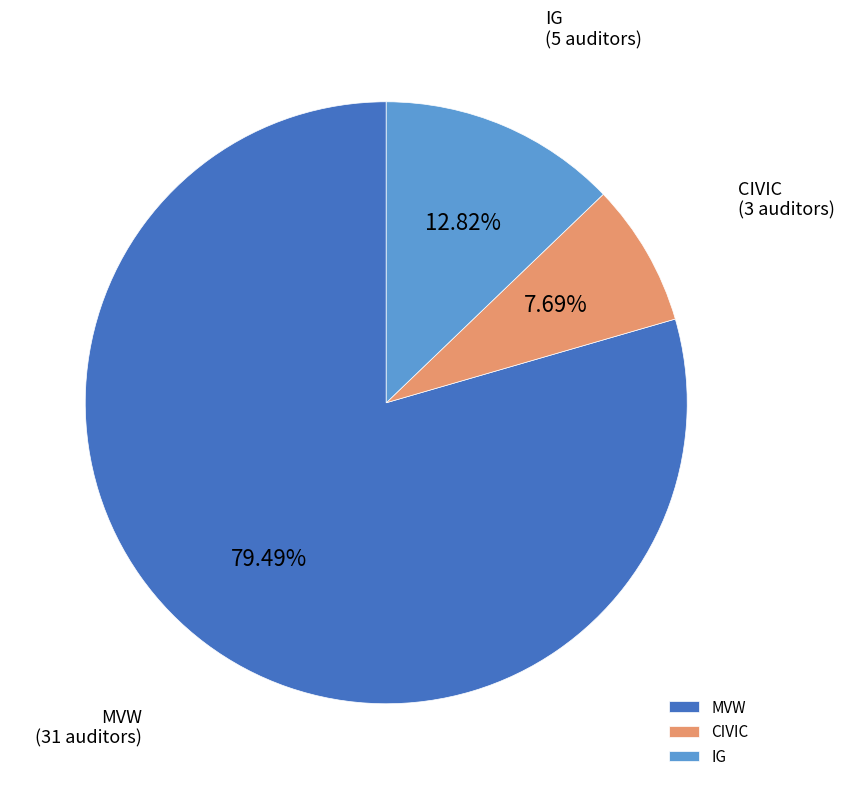

Between CIVIC and MVW, which is larger?

MVW